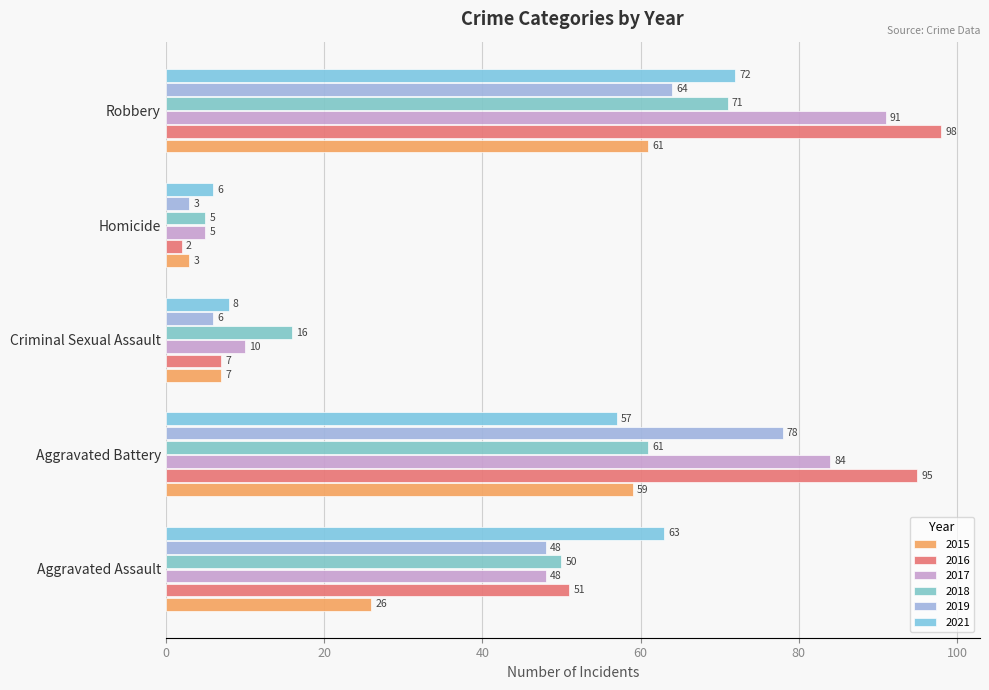

Rank the categories by 2017 value from lowest to highest.

Homicide, Criminal Sexual Assault, Aggravated Assault, Aggravated Battery, Robbery